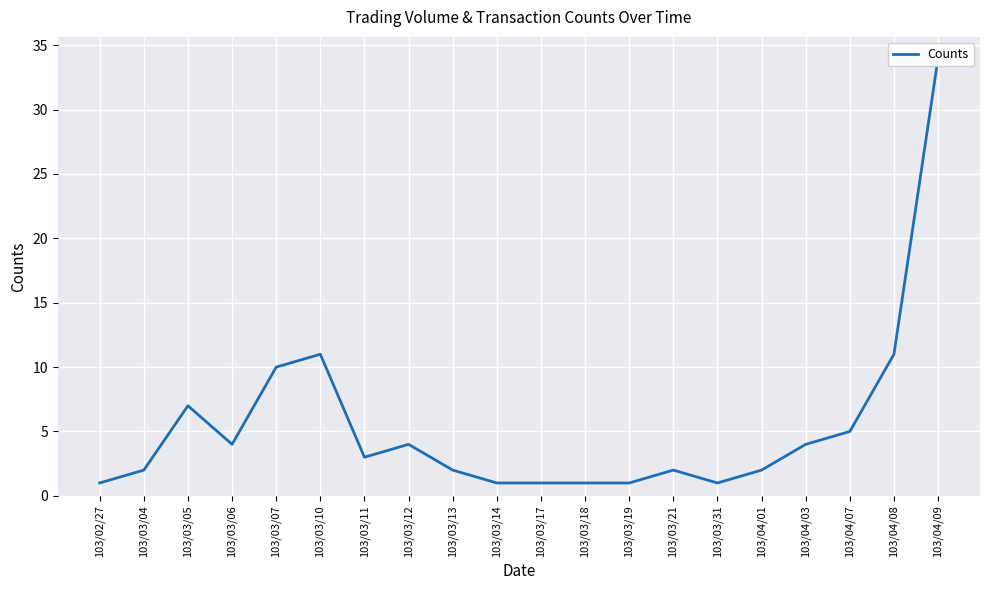

Which label corresponds to the smallest value in the chart?

103/02/27